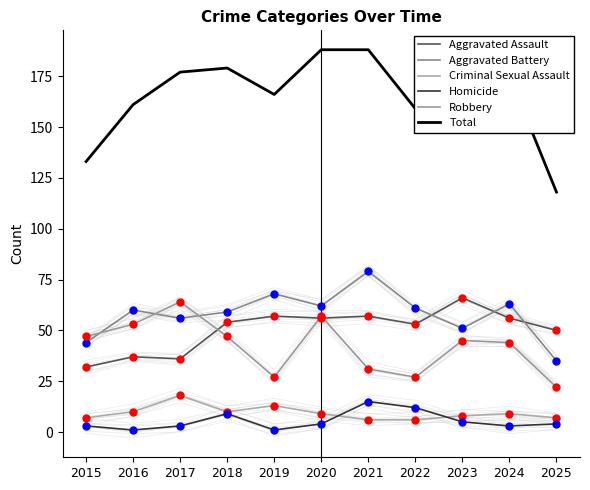

What are all the series names shown in the legend?

Aggravated Assault, Aggravated Battery, Criminal Sexual Assault, Homicide, Robbery, Total